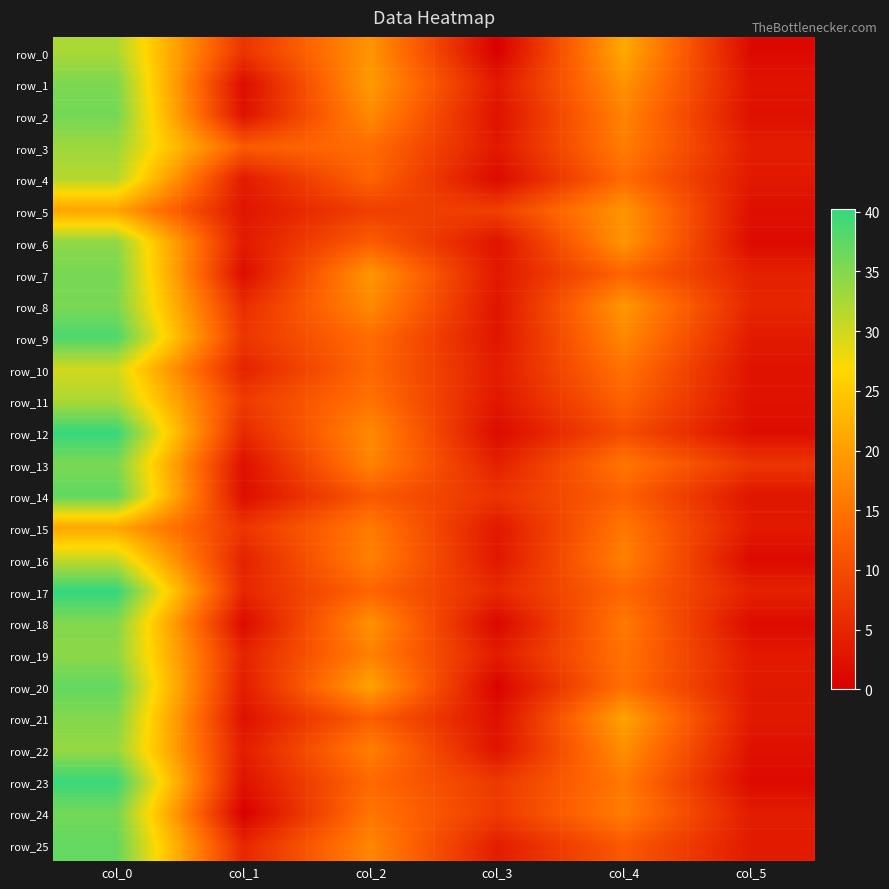

Is the value of row_16 at col_0 greater than the value of row_3 at col_3?

Yes